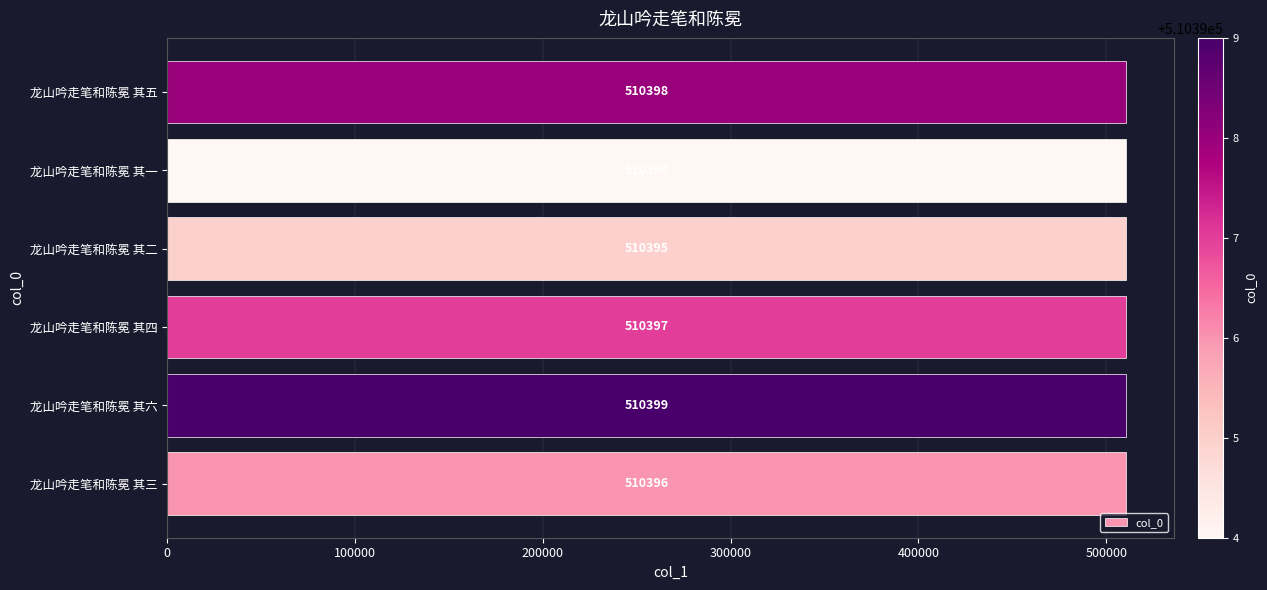

What is the difference between the maximum and minimum values?

5